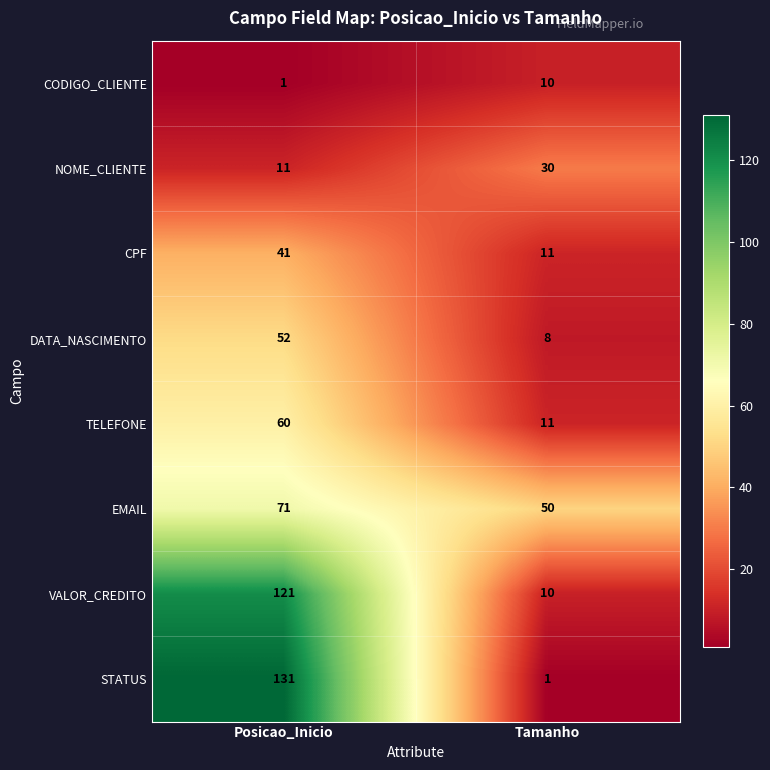

Where is TELEFONE nearest to the value 35?

Tamanho